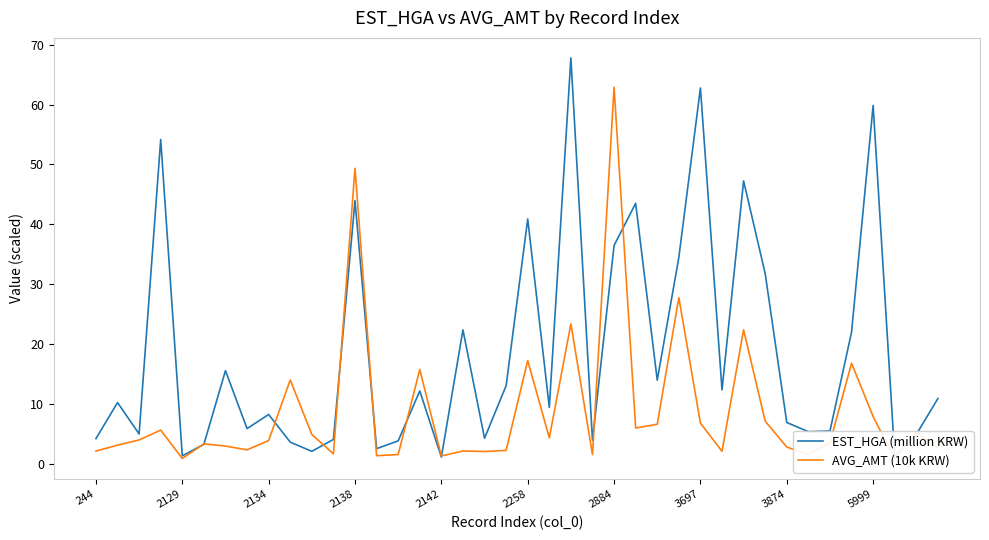

Which series has the widest spread of values?

EST_HGA (million KRW)